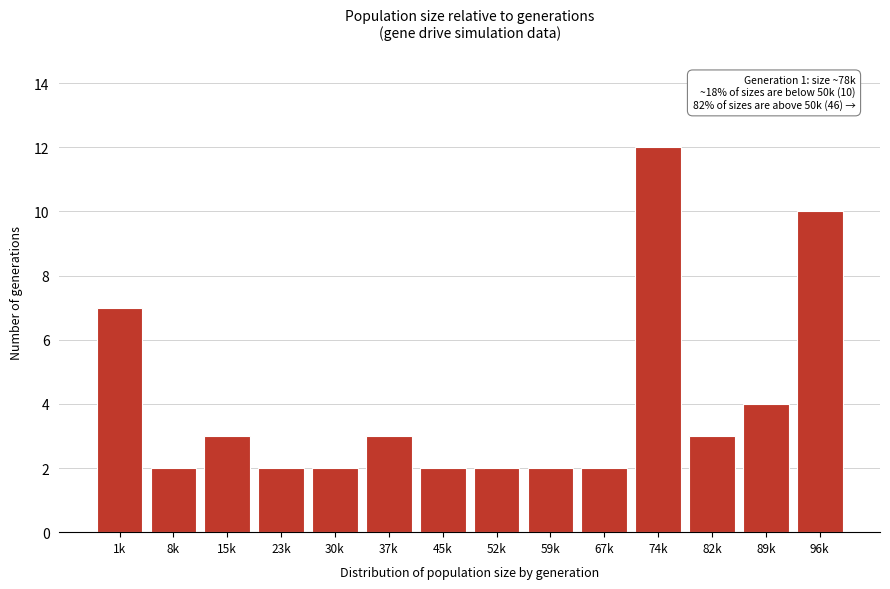

Reading left to right, what are all the values shown in this chart?

1k=7	8k=2	15k=3	23k=2	30k=2	37k=3	45k=2	52k=2	59k=2	67k=2	74k=12	82k=3	89k=4	96k=10